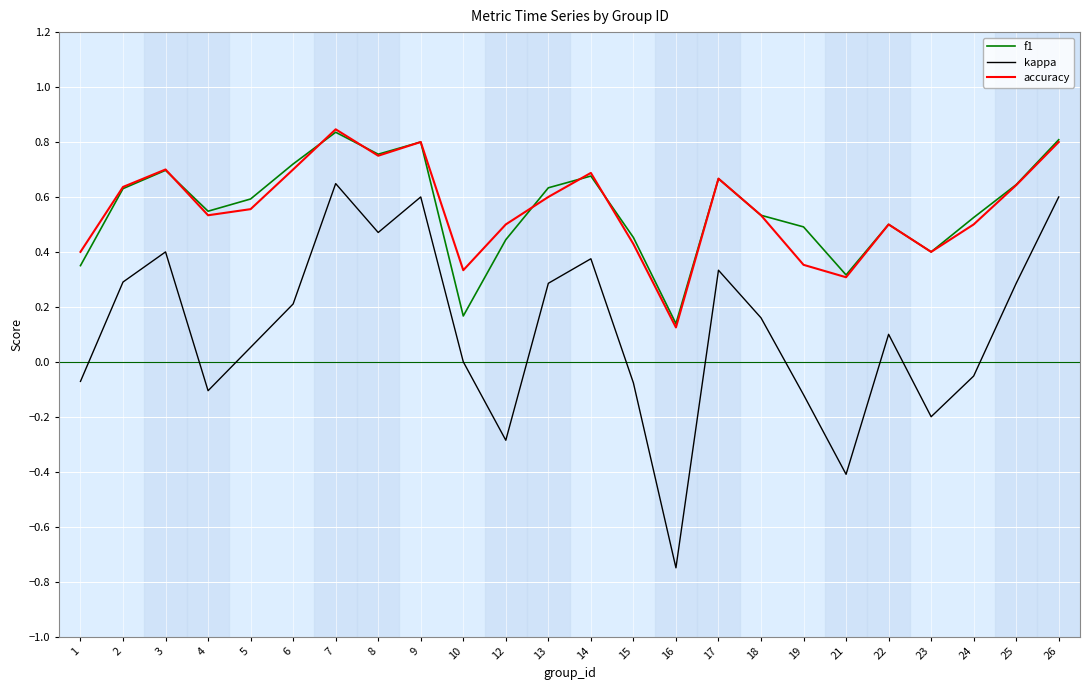

Which series has the largest range (max minus min)?

kappa